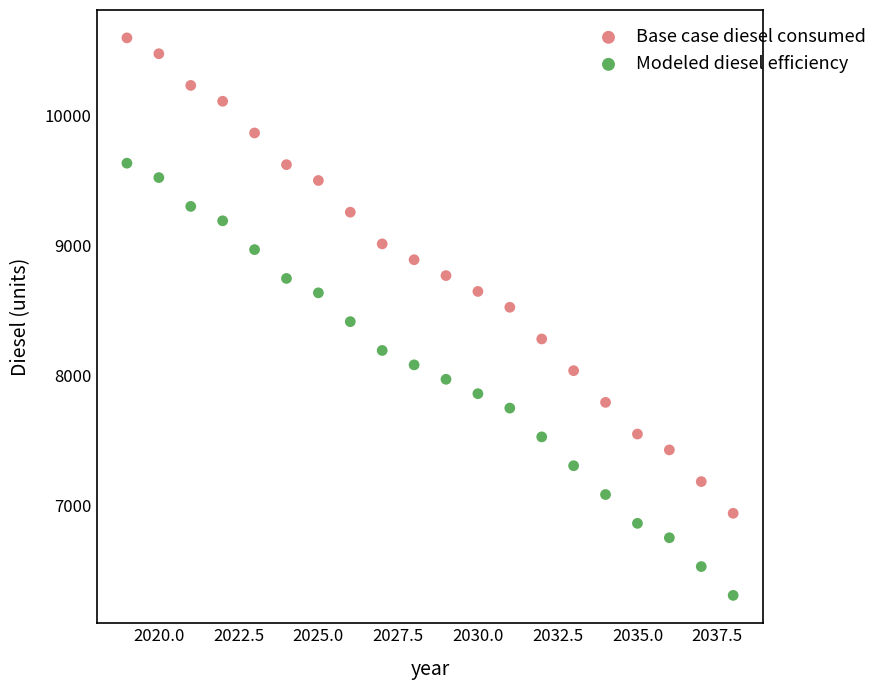

Across all data points, what is the range of Y values (max minus min)?

4286.3